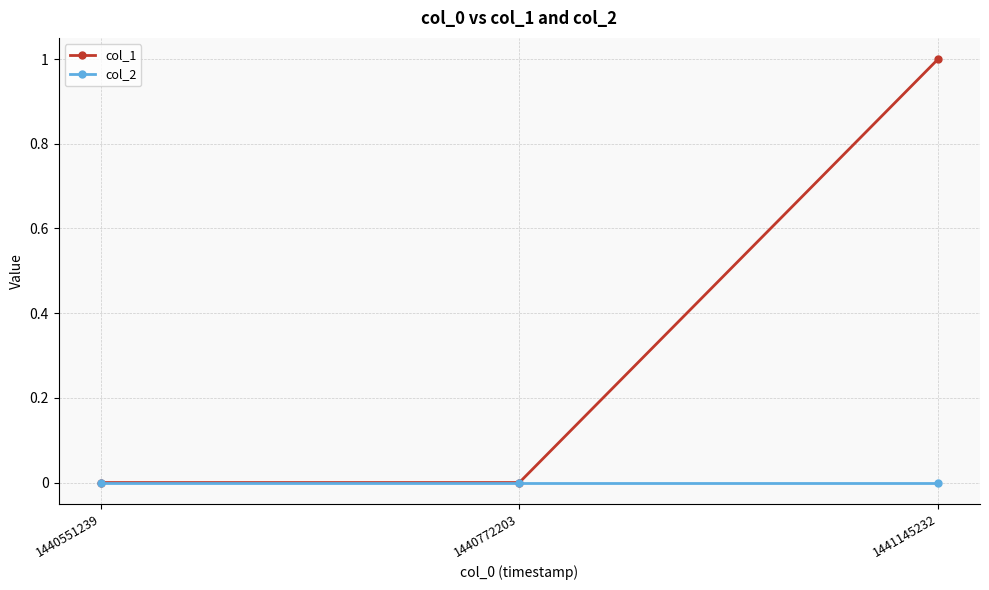

The col_2 series shows 0 at 1441145232. True or false?

True